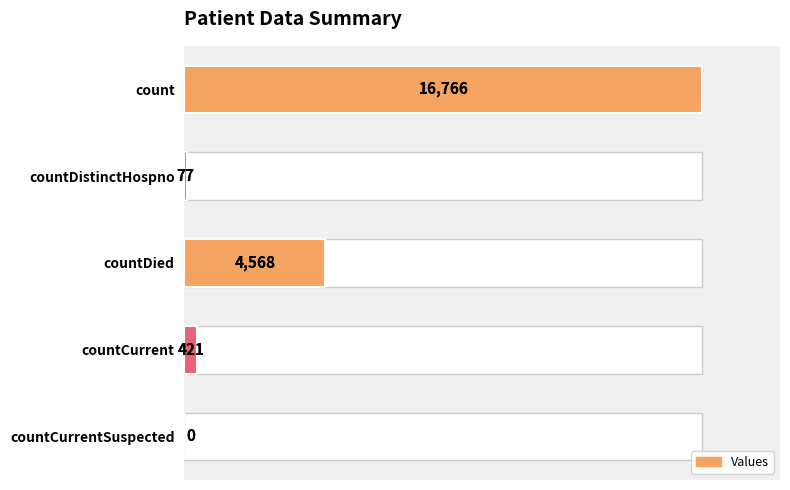

Does the chart contain stacked bars?

No